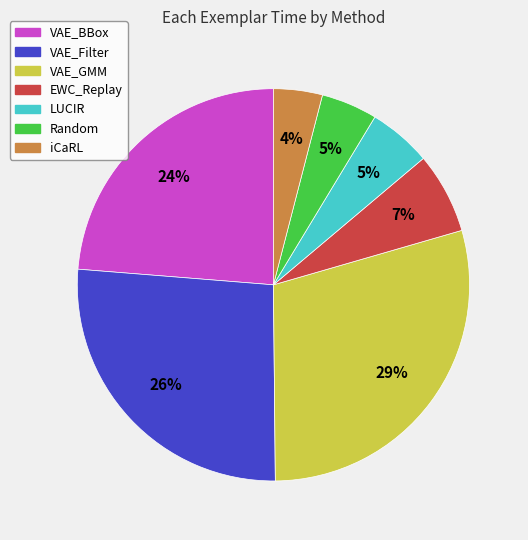

Which slice is the largest?

VAE_GMM